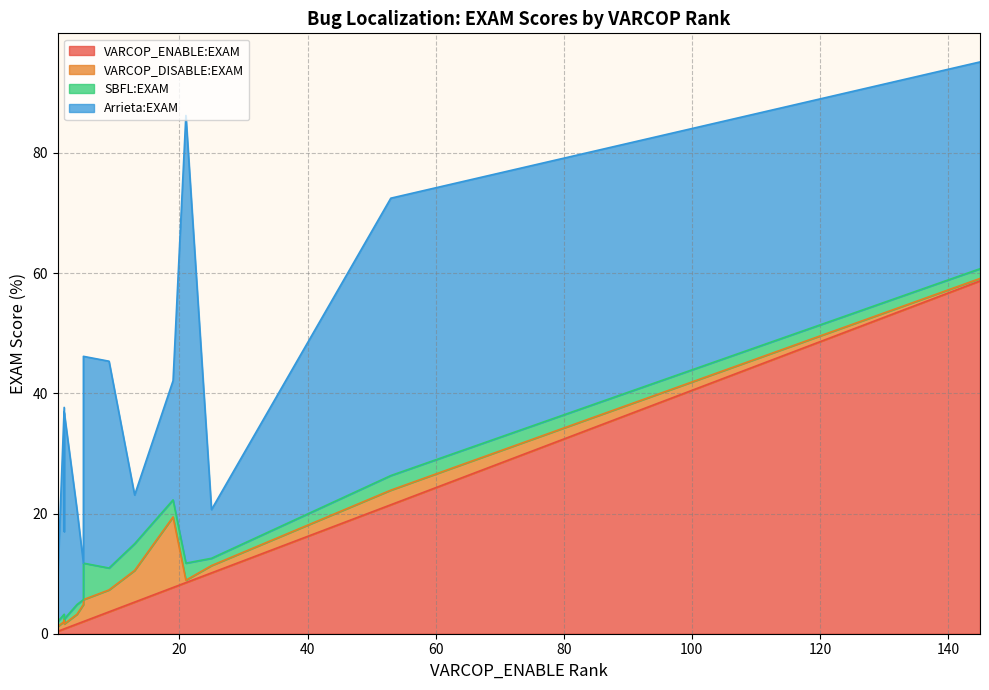

What is the maximum value for SBFL:EXAM?

6.1